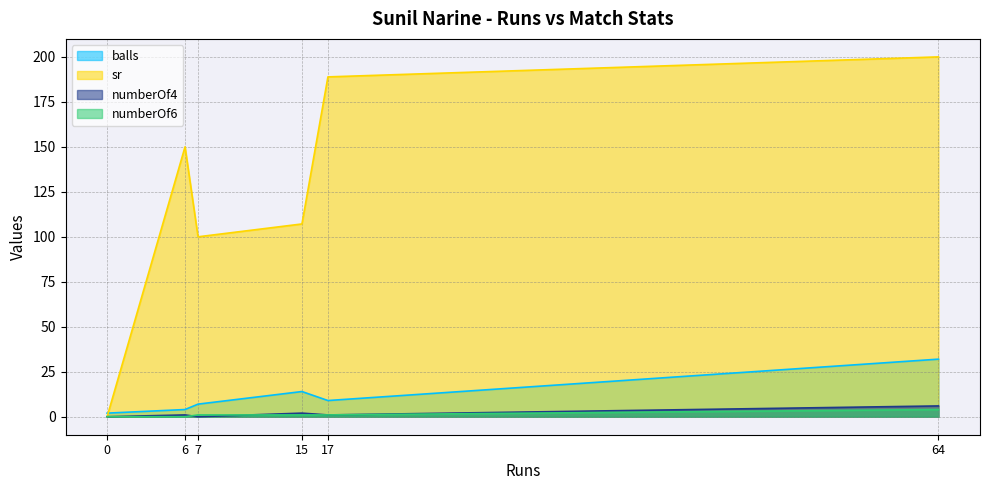

Does the chart have visible grid lines?

Yes